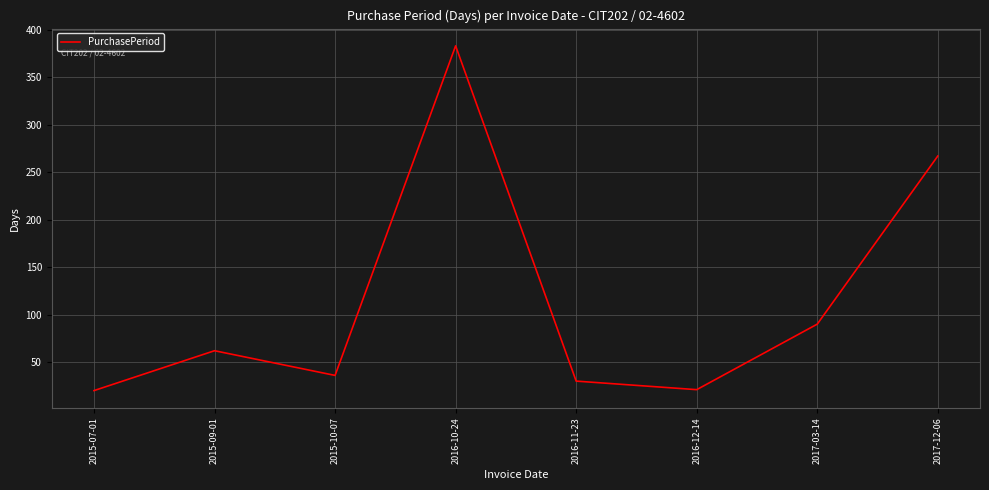

How many values are below 62?

4